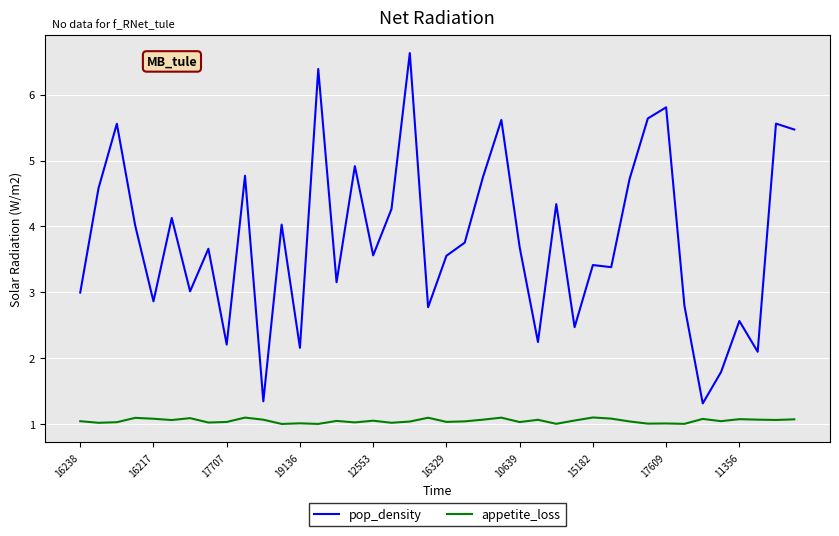

Which series has the widest spread of values?

pop_density